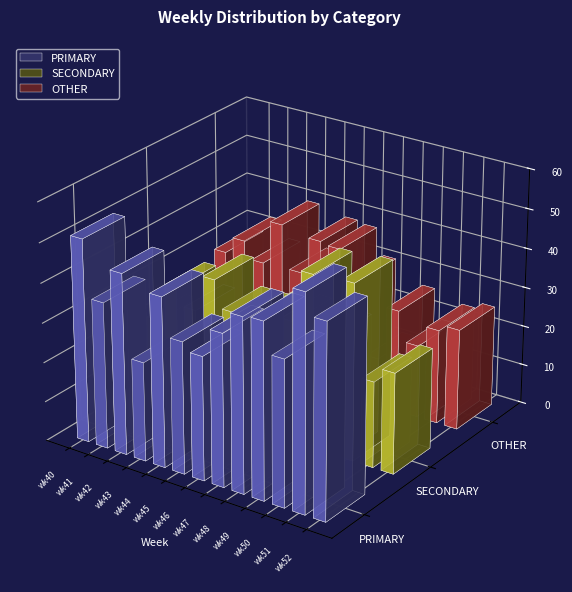

Between wk44 and wk45, which series saw the biggest shift?

OTHER